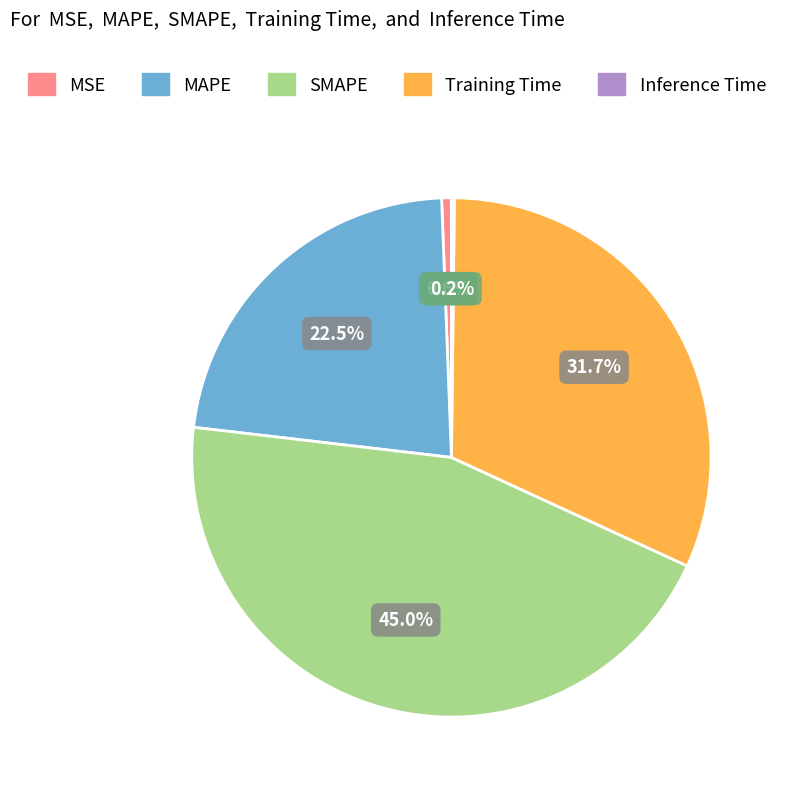

Which category has the biggest portion of the pie?

SMAPE